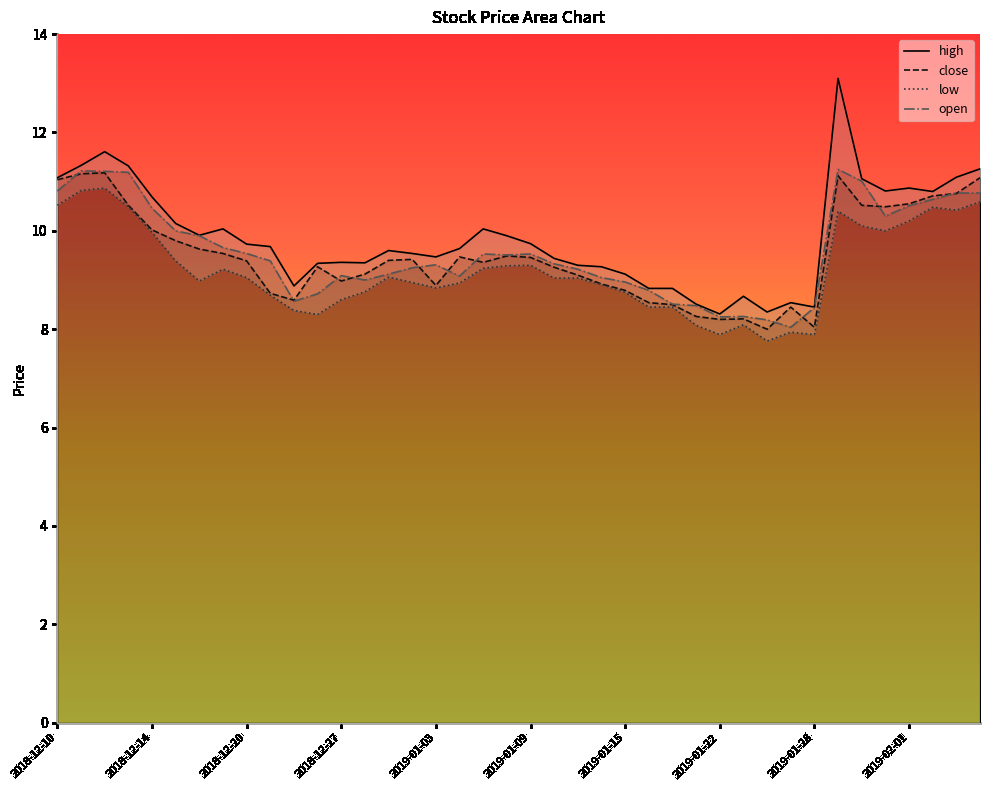

What is the maximum value shown in the chart?

13.1